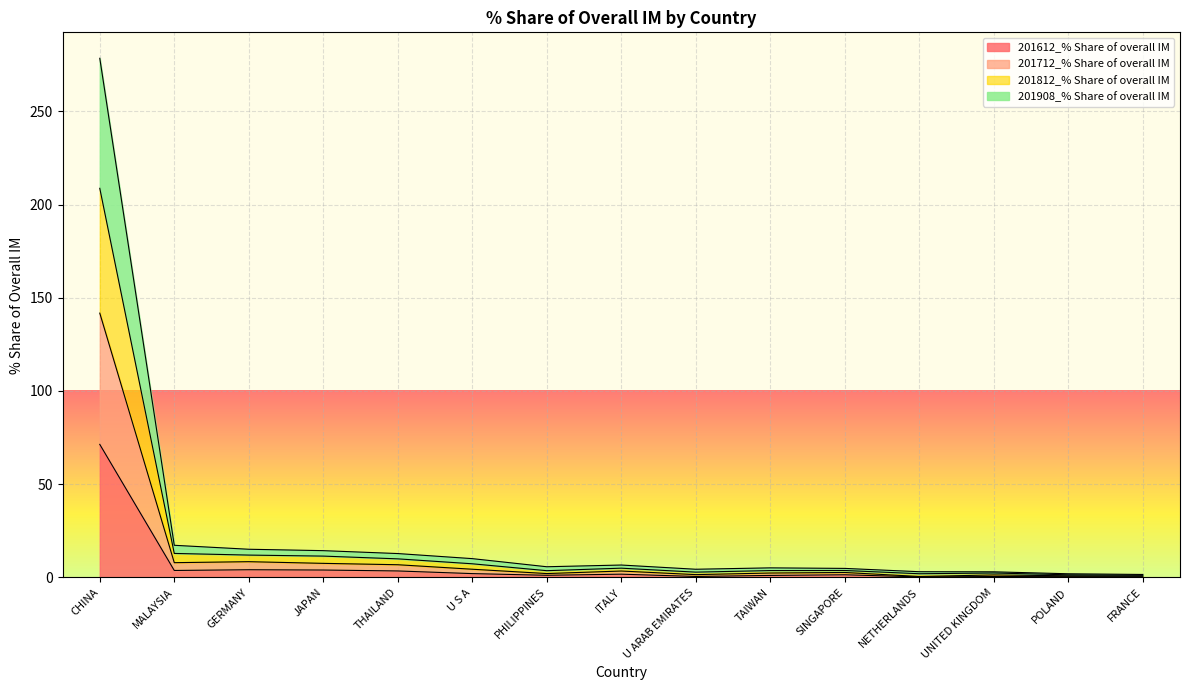

What value does the 201908_% Share of overall IM series have at U ARAB EMIRATES?

2.8